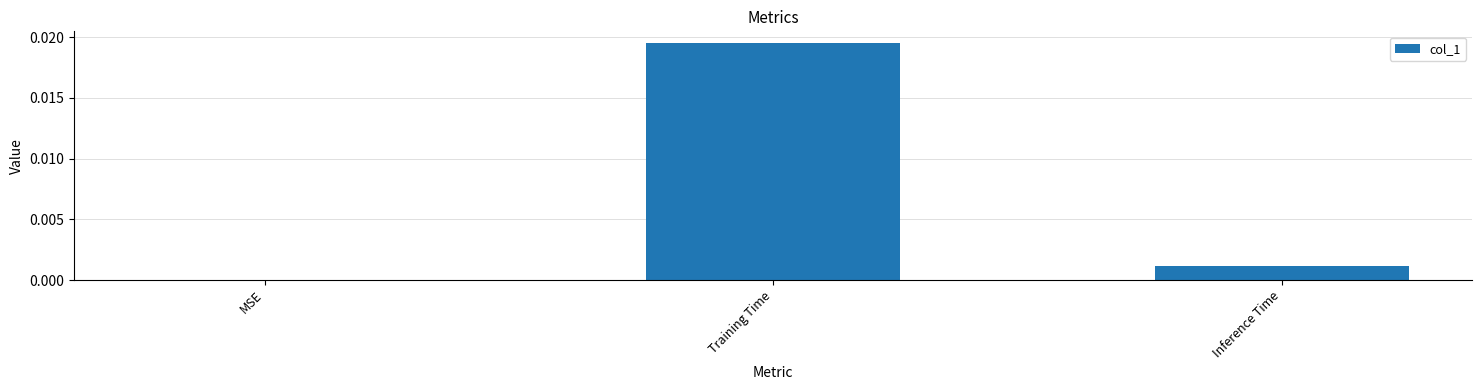

Which label corresponds to the largest value in the chart?

Training Time